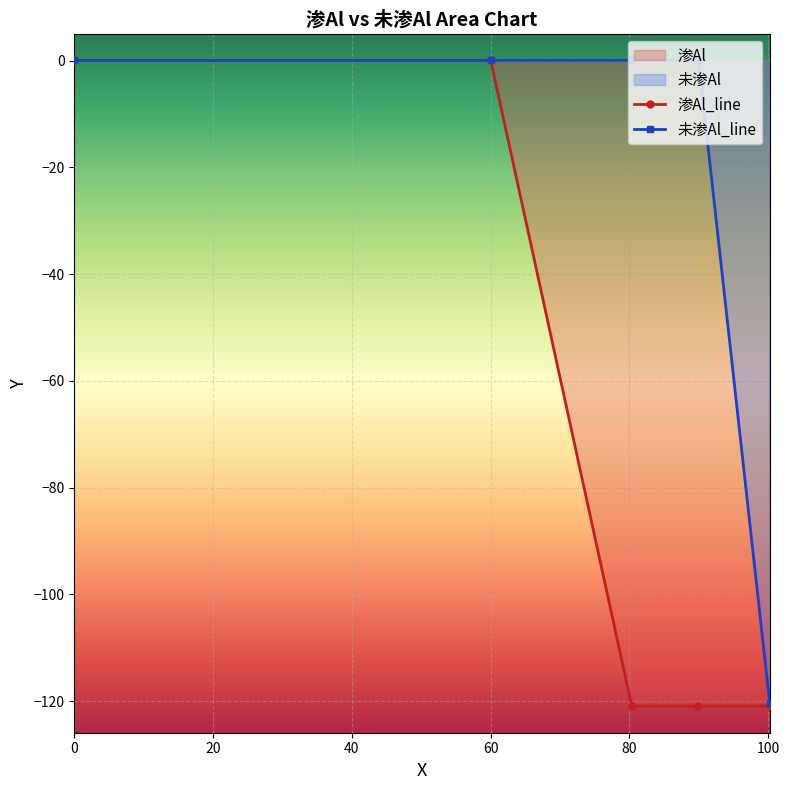

What is the value of the 渗Al_line point at the 3rd from the left?

-120.9